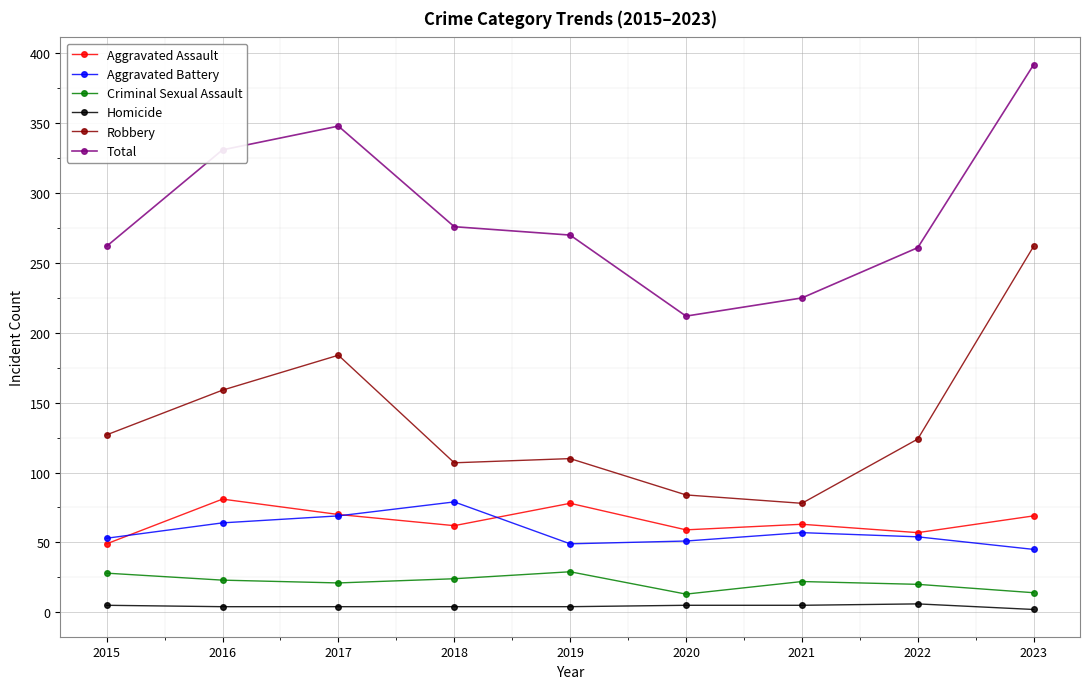

Between 2021 and 2022, which series saw the biggest shift?

Robbery